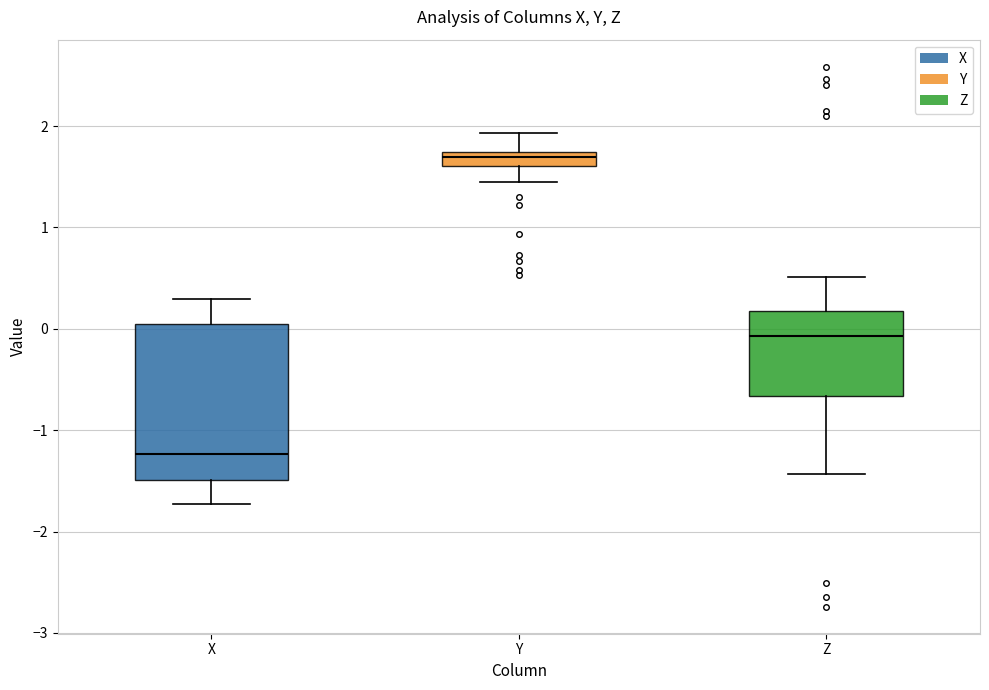

Where is the lower edge of the box for Z on the y-axis? The values are not printed on the chart, so give them approximately, as read against the axis.

-0.7